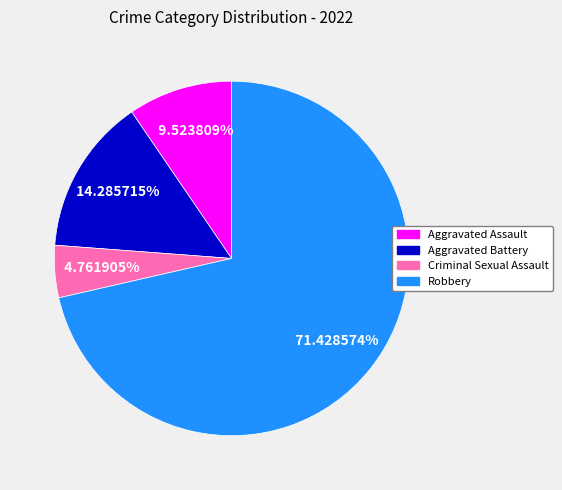

Between Criminal Sexual Assault and Aggravated Assault, which is larger?

Aggravated Assault